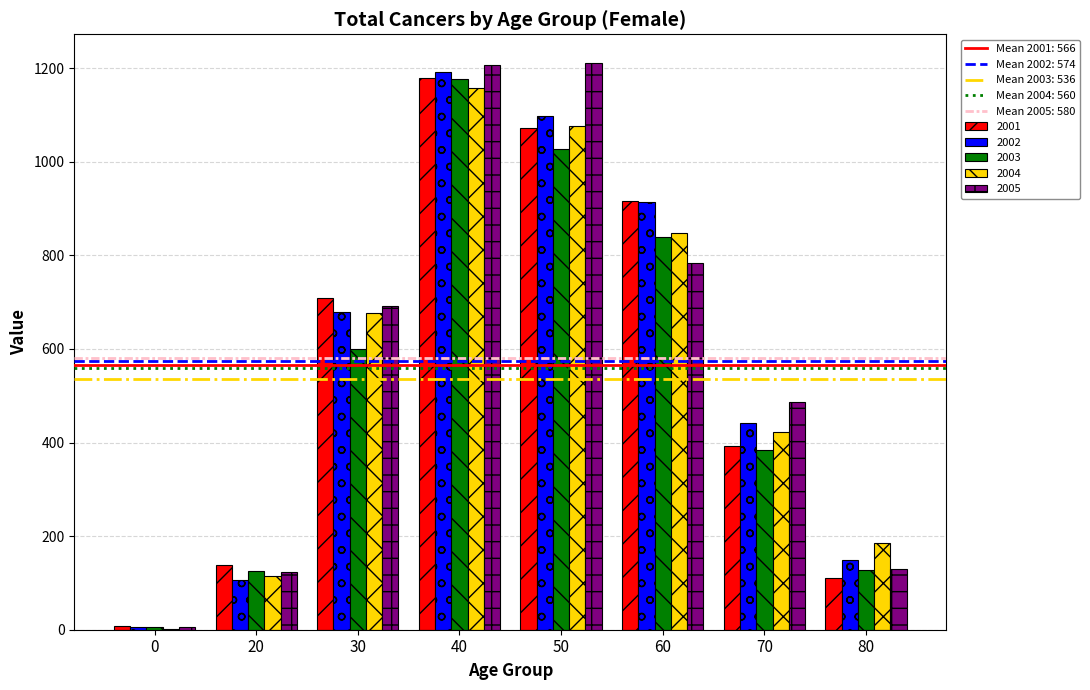

Is the value of 2002 at 50 greater than the value of 2004 at 80?

Yes